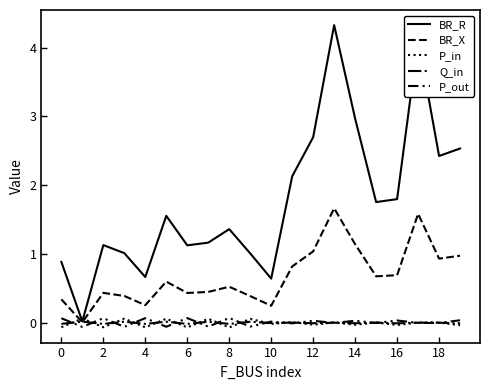

How many lines are shown in the chart?

5